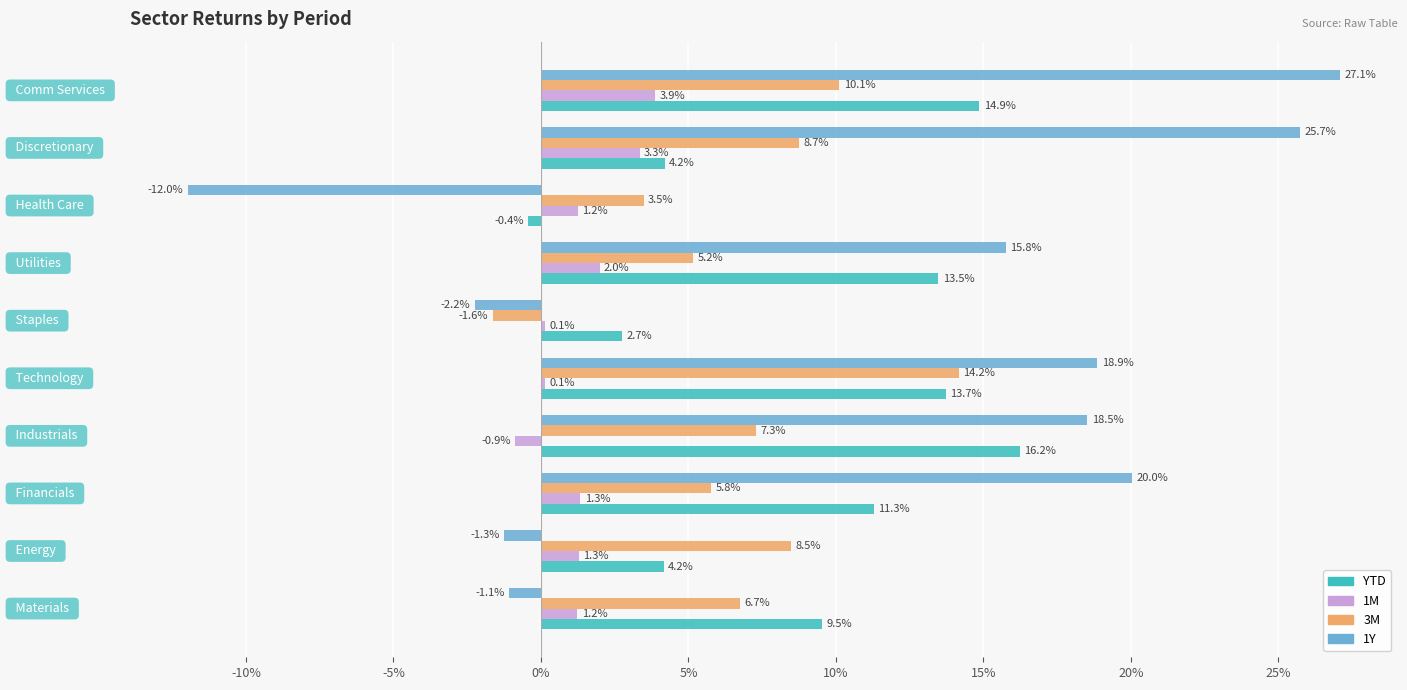

What is the minimum value for 1M?

-0.9